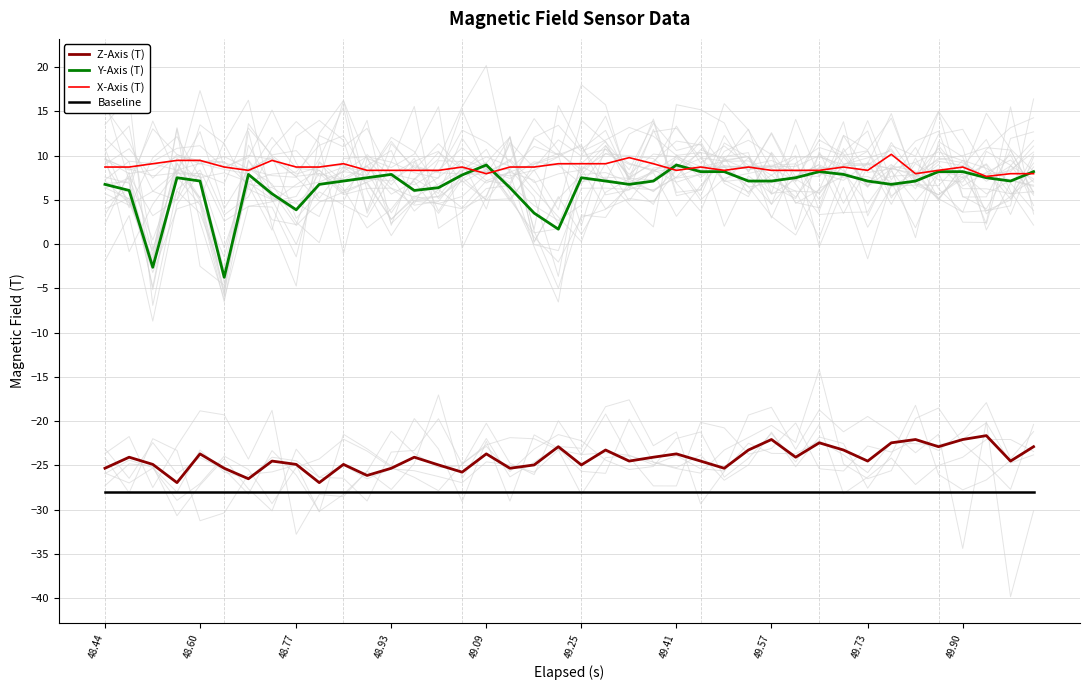

What are all the series names shown in the legend?

Z-Axis (T), Y-Axis (T), X-Axis (T), Baseline